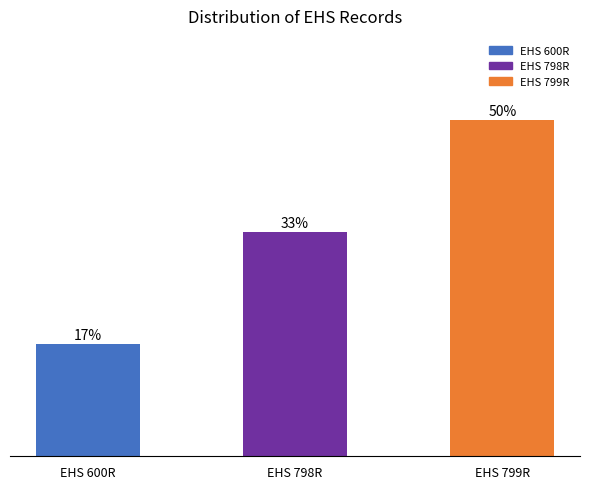

Does the chart contain any negative values?

No